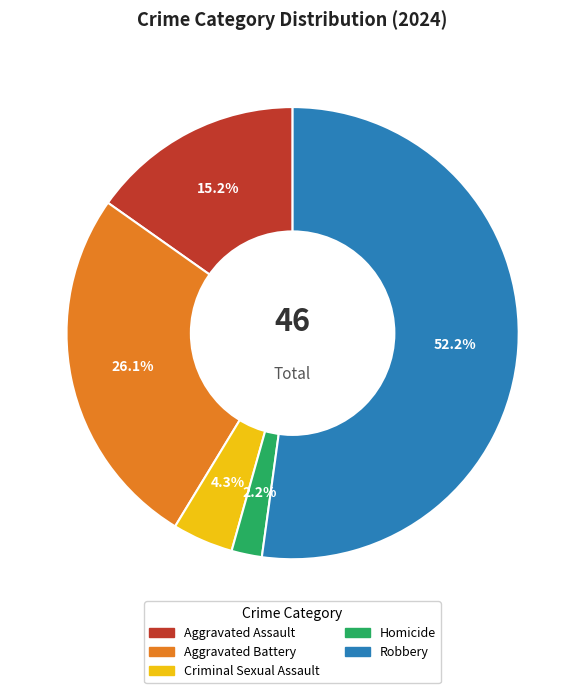

True or false: Robbery accounts for 61% of the total.

False